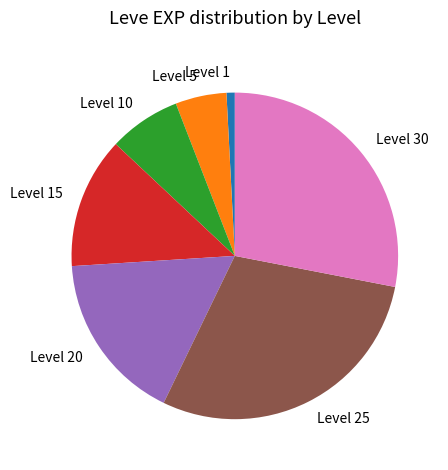

Which has a higher value, Level 1 or Level 20?

Level 20